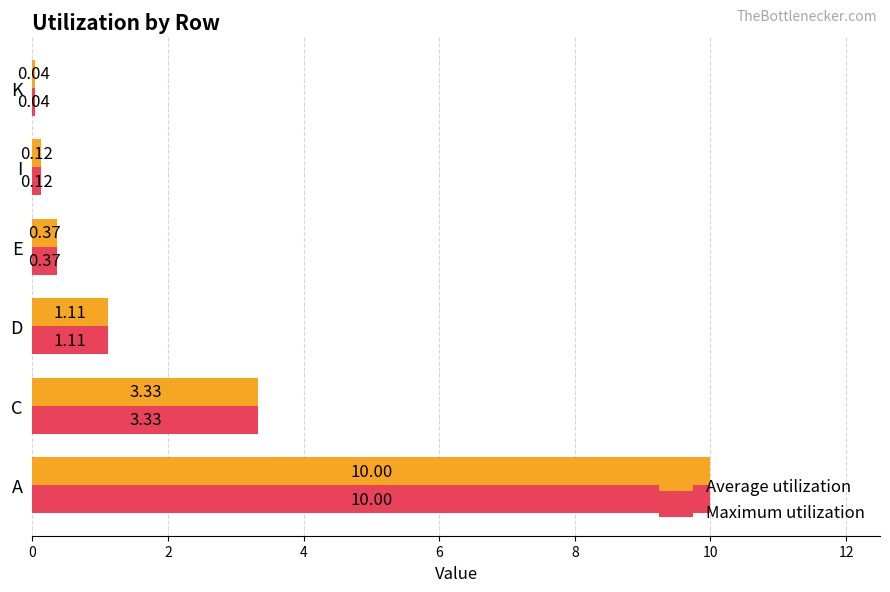

Where is Maximum utilization nearest to the value 5?

C